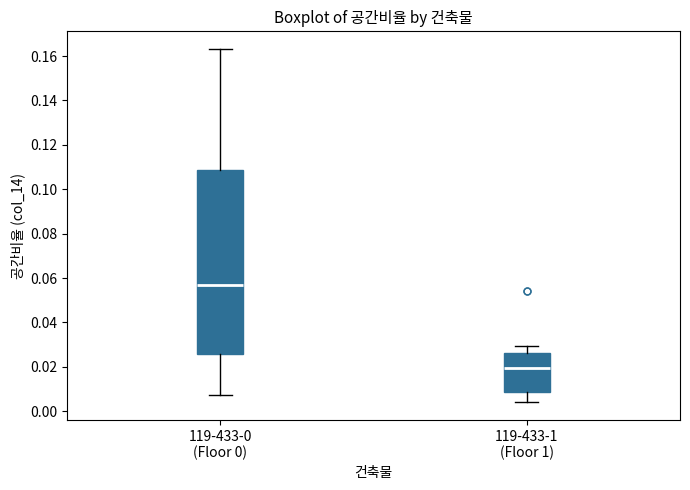

Reading left to right, transcribe this box plot: for each box, give where its median line is, the range the box spans, and where its two whiskers end, as read against the y-axis. The values are not printed on the chart, so give them approximately, as read against the axis.

119-433-0 (Floor 0): median 0.058, box 0.026 to 0.108, whiskers 0.008 to 0.164
119-433-1 (Floor 1): median 0.020, box 0.008 to 0.026, whiskers 0.004 to 0.030